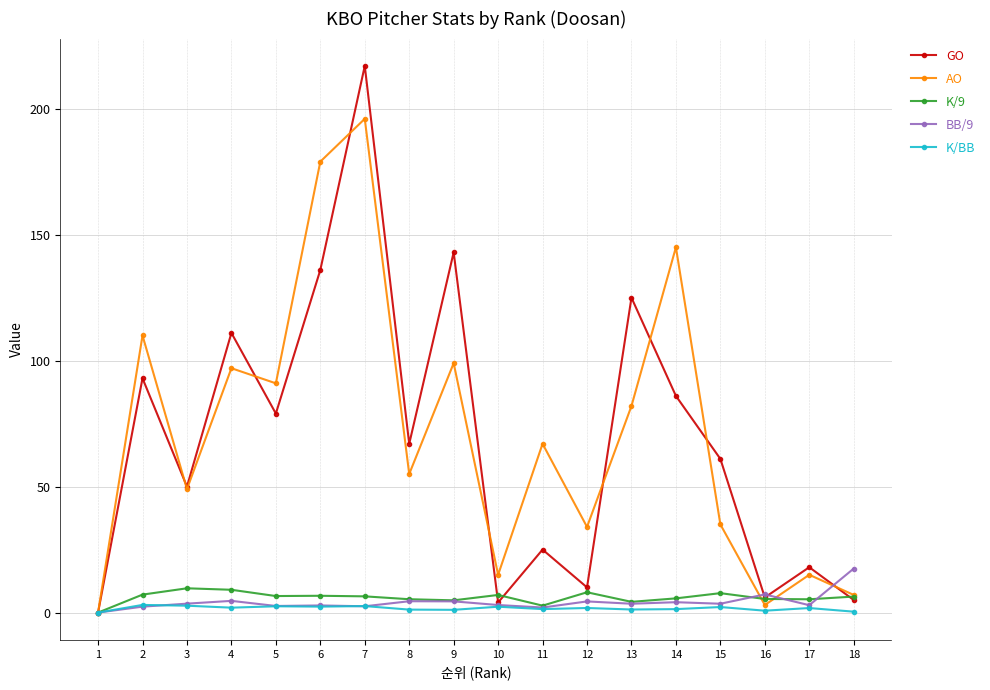

Where is GO nearest to the value 108?

4